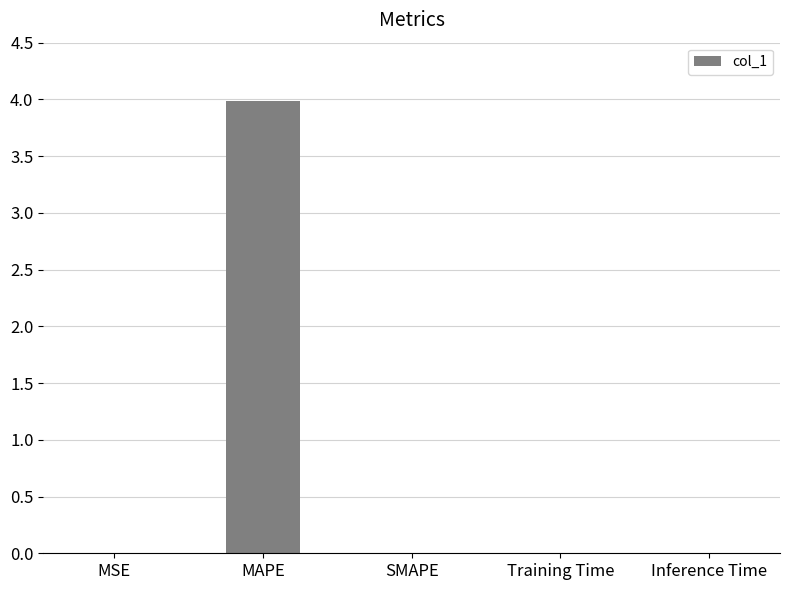

How many series are shown in this chart?

1